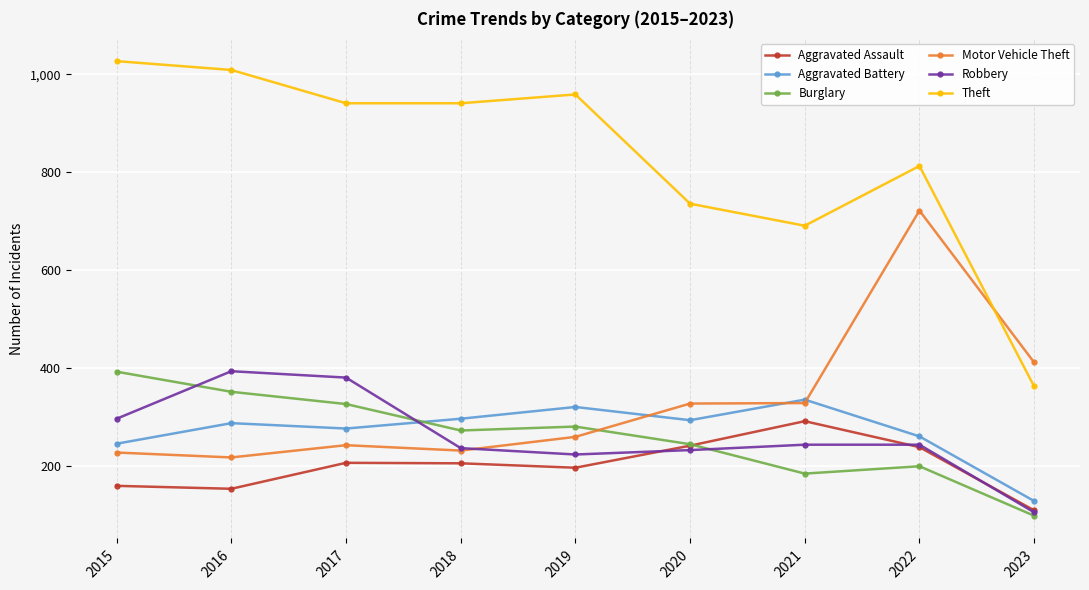

True or false: Robbery has more than 2 interior local peaks.

False